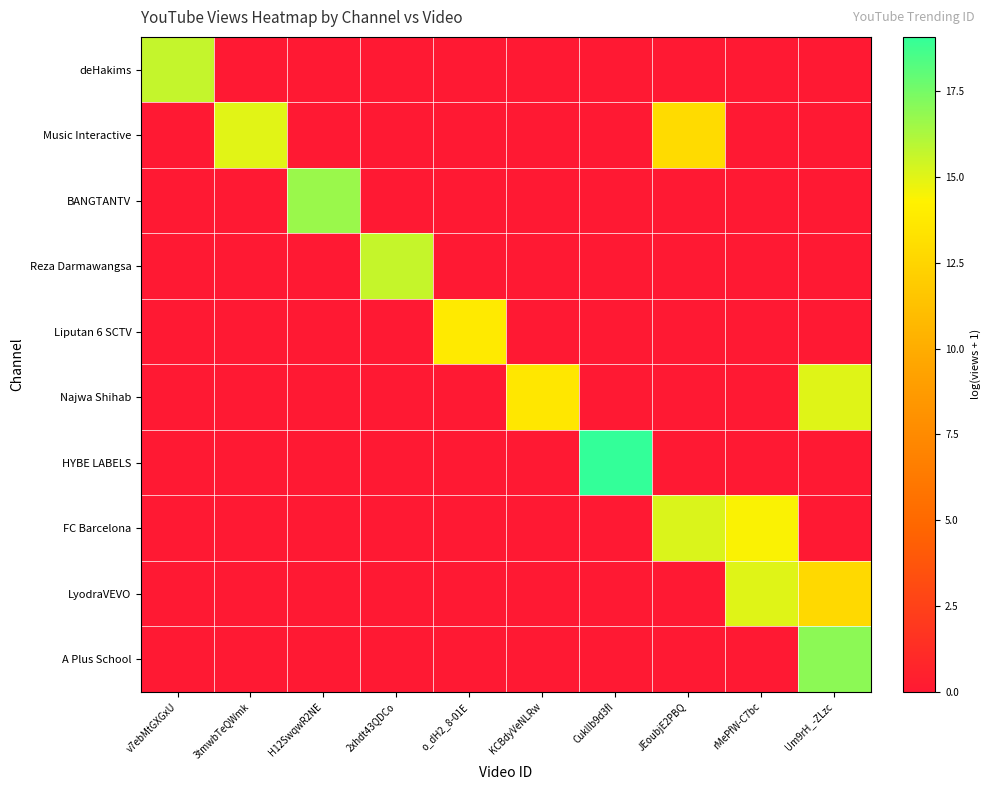

List the series in order of their peak value, highest first.

HYBE LABELS, A Plus School, BANGTANTV, deHakims, Reza Darmawangsa, FC Barcelona, Najwa Shihab, LyodraVEVO, Music Interactive, Liputan 6 SCTV